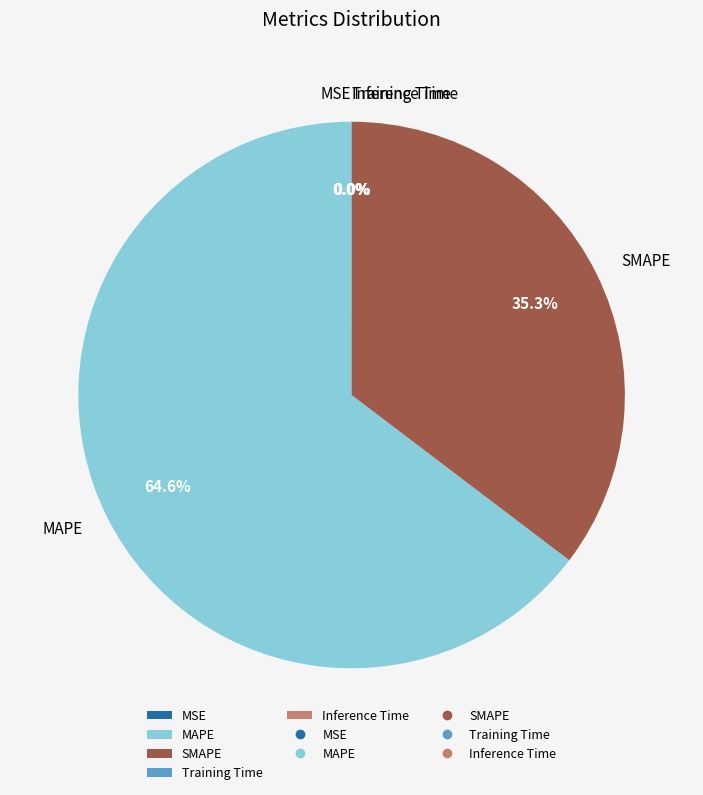

Which slice represents more than half of the pie?

MAPE